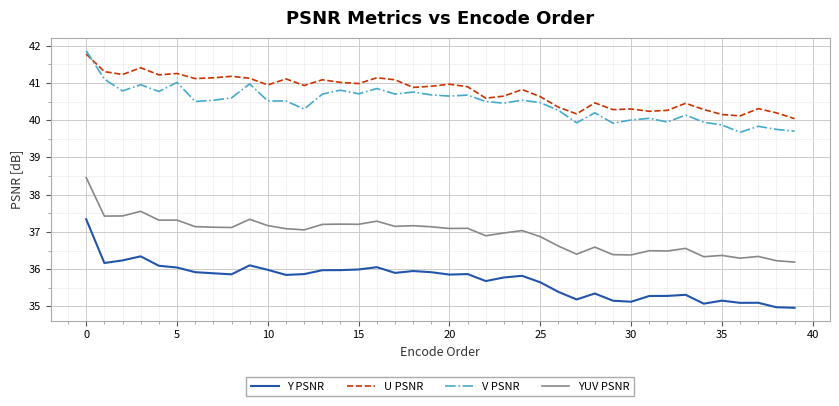

Which series has the largest total across all categories?

U PSNR